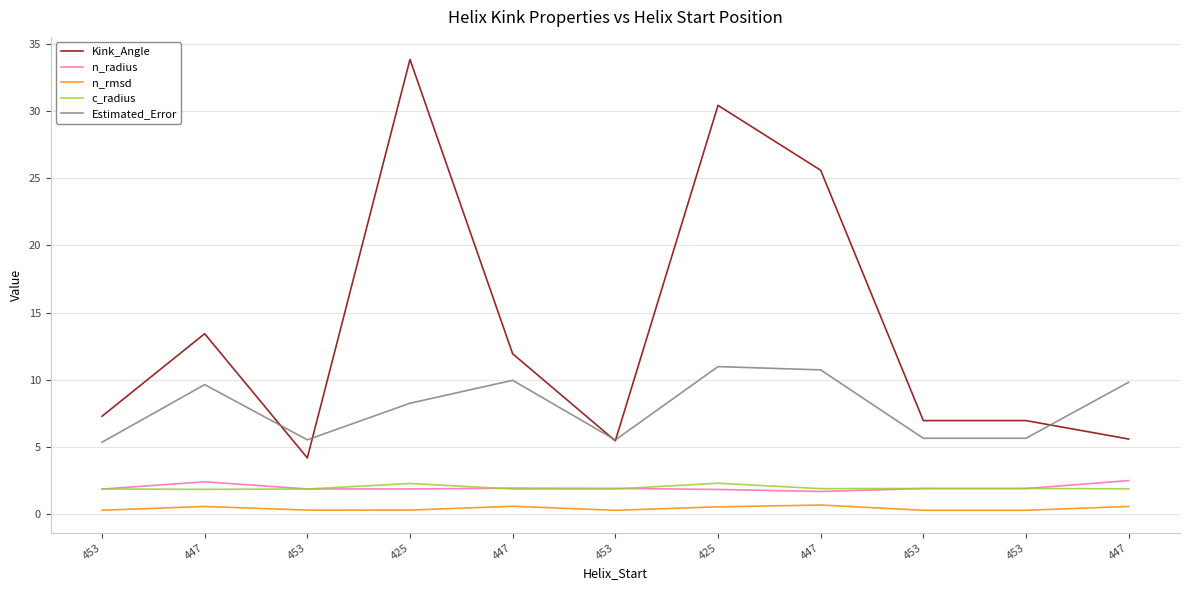

At which category is the sum across all series the highest?

425